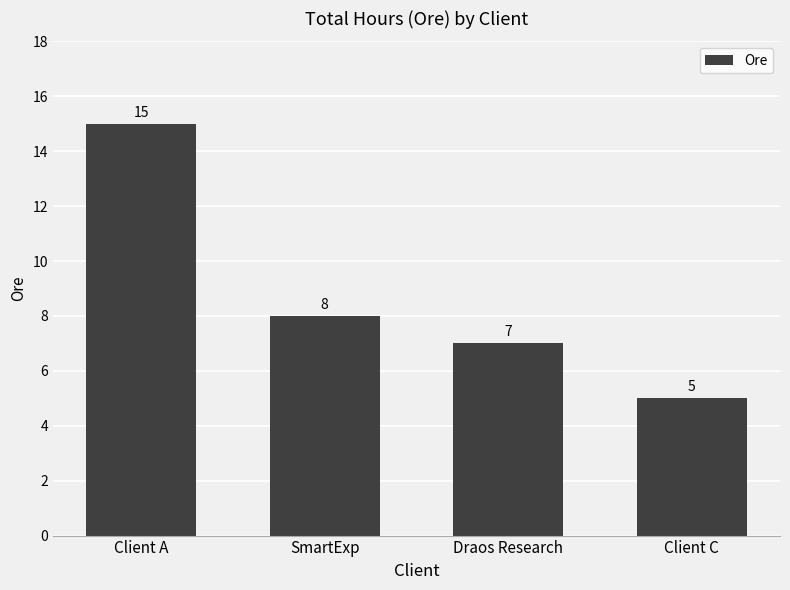

How many values are between 7 and 15?

3